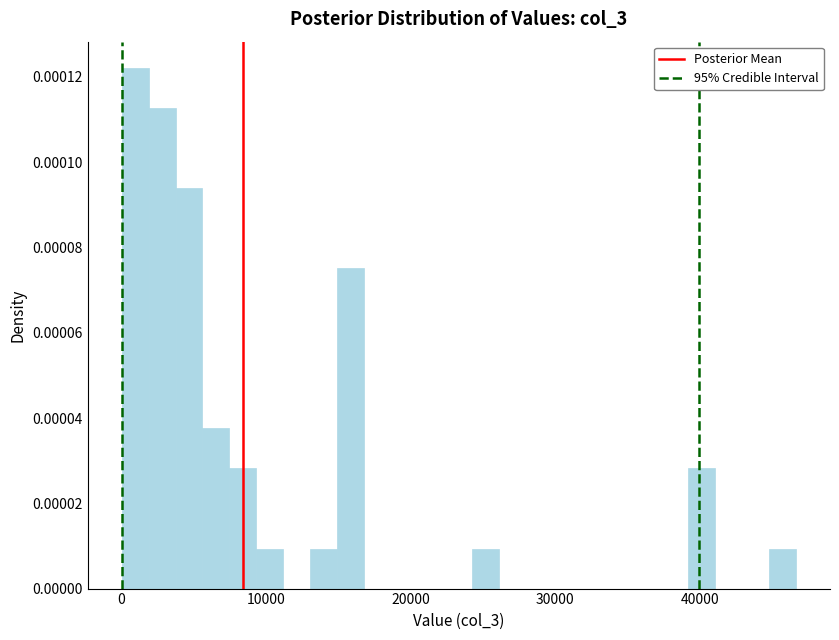

Around what value on the x-axis is the tallest bar? Give the approximate position of its centre, as read against the axis.

1000